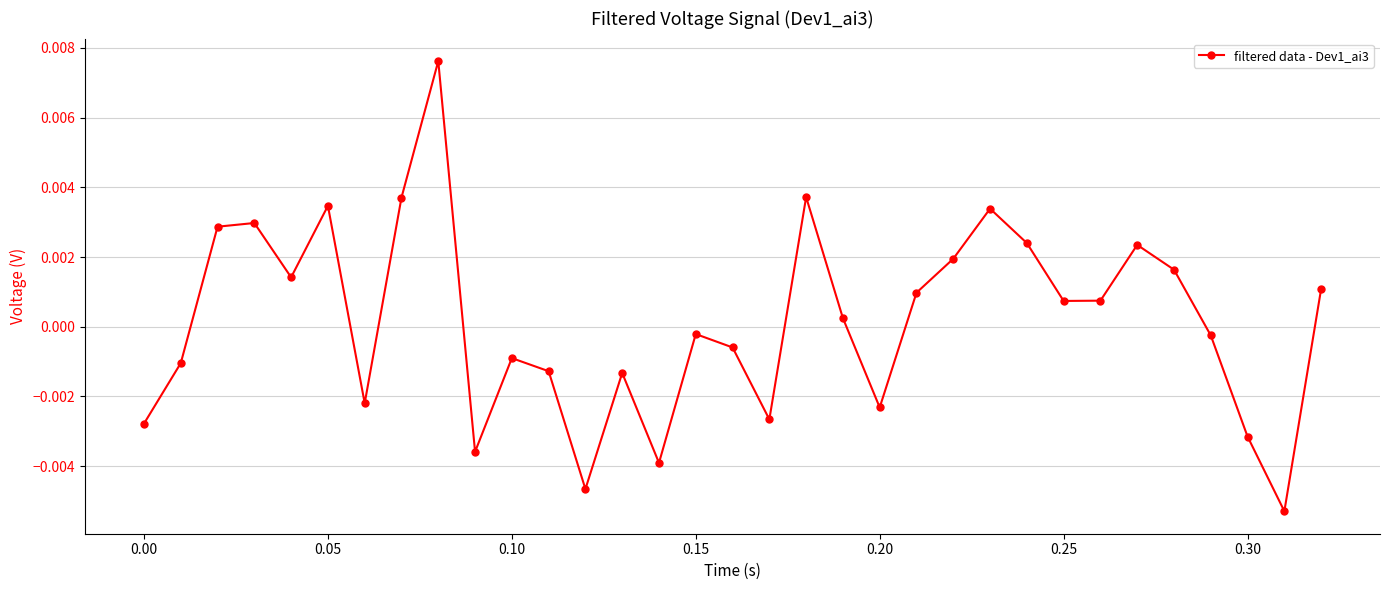

How many points are lower than both their immediate neighbors (excluding endpoints)?

9